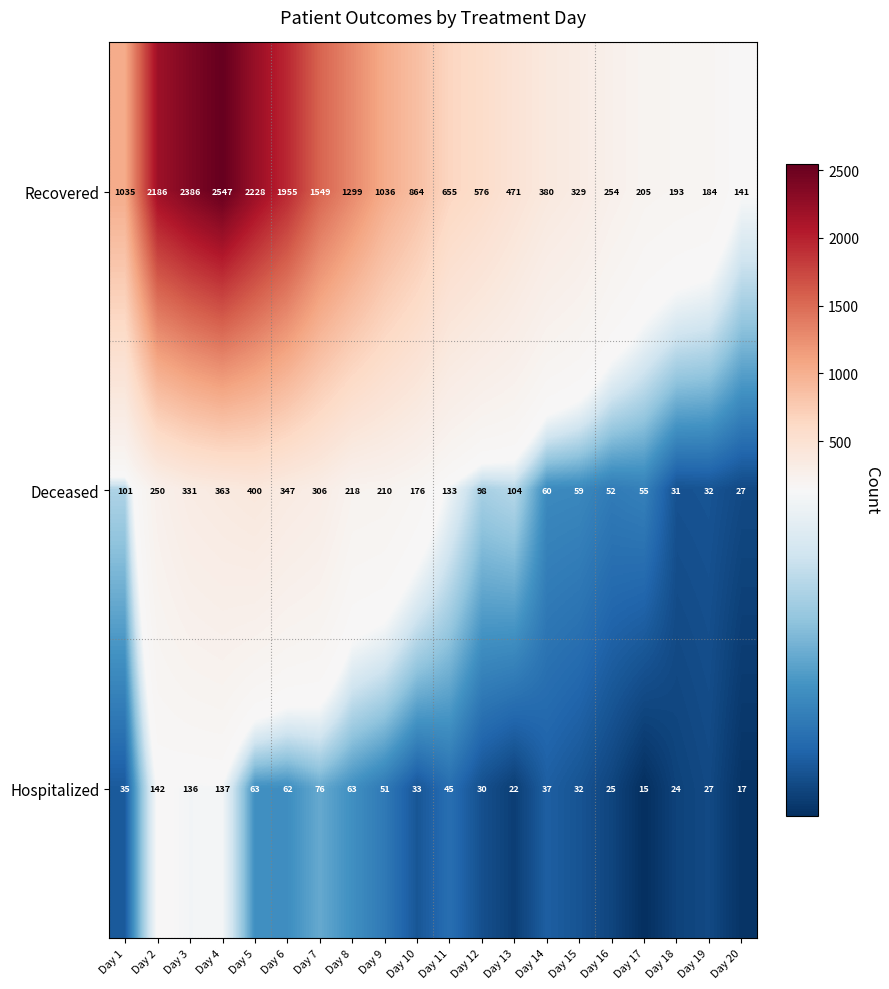

What is the highest value of the Hospitalized series?

142